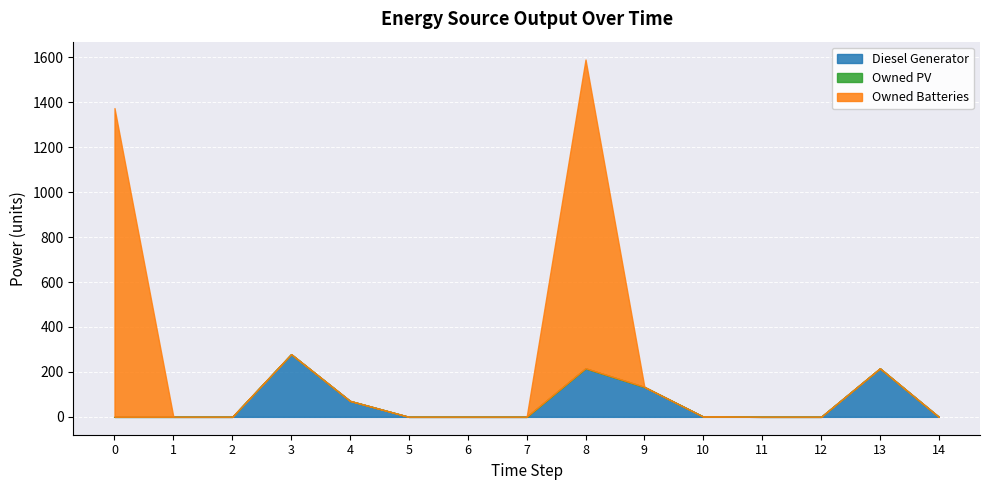

Rank the series by their average value, from lowest to highest.

Owned PV, Diesel Generator, Owned Batteries